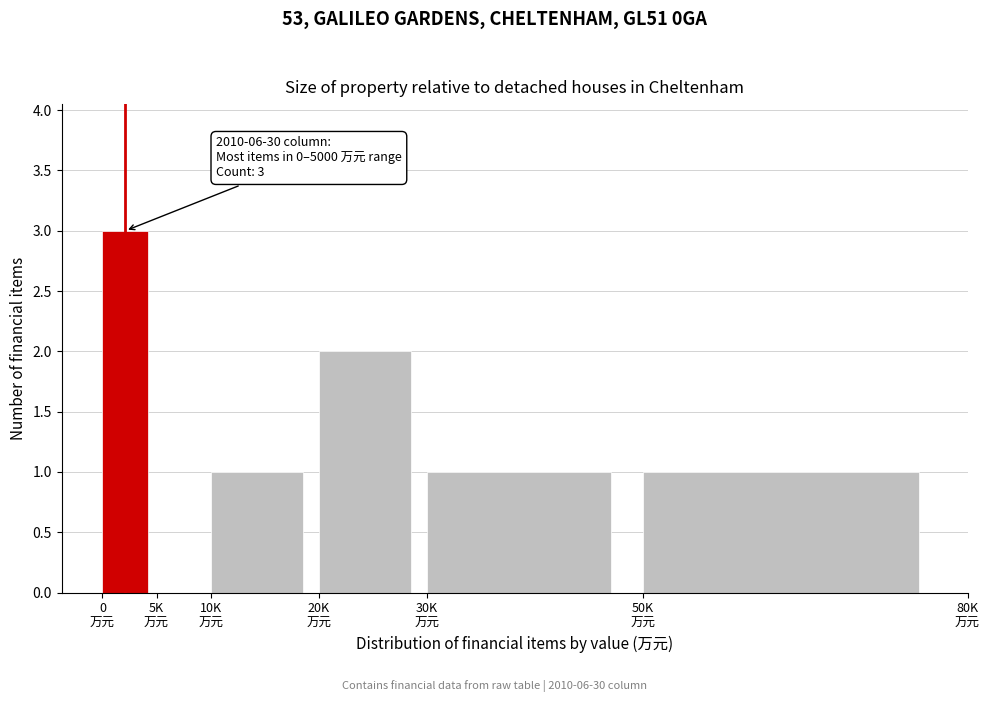

What is the greatest value displayed?

3